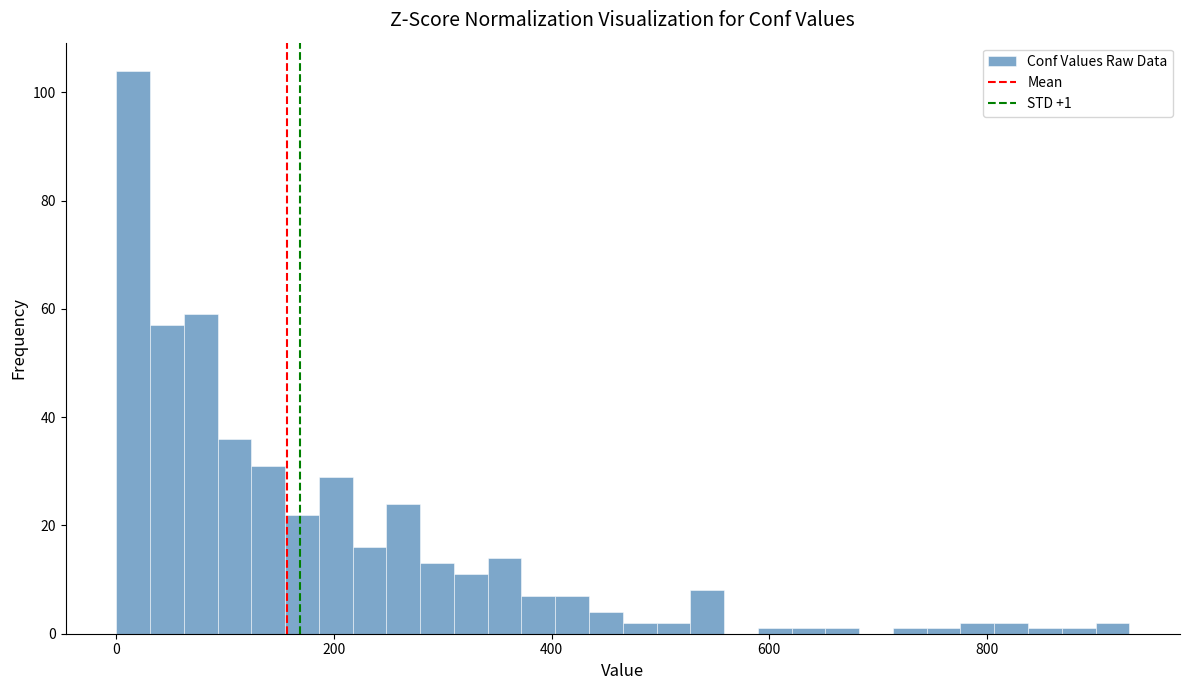

Read against the x-axis, roughly where is the centre of the tallest bar?

20